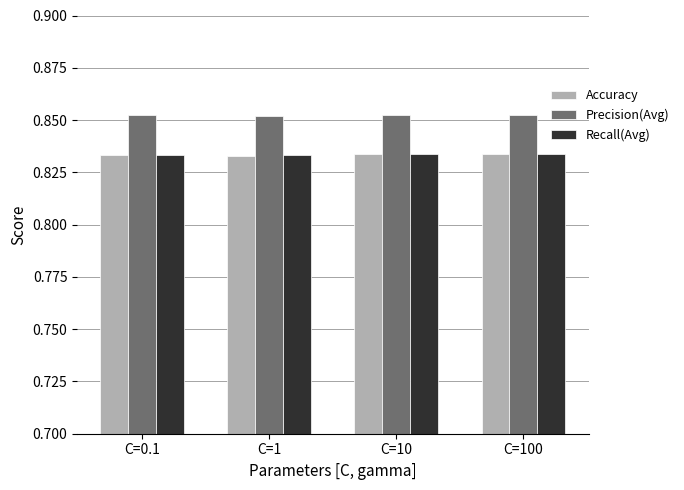

The Accuracy series shows 0.5 at C=100. True or false?

False